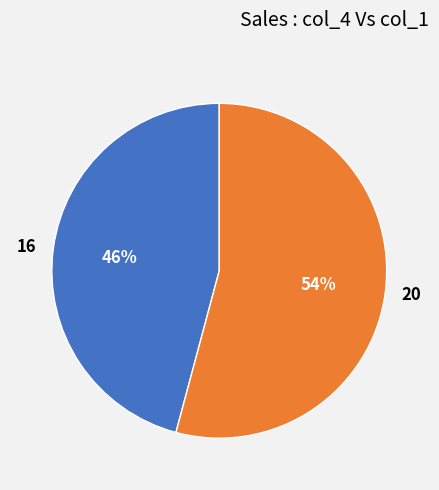

How many segments does this pie chart have?

2